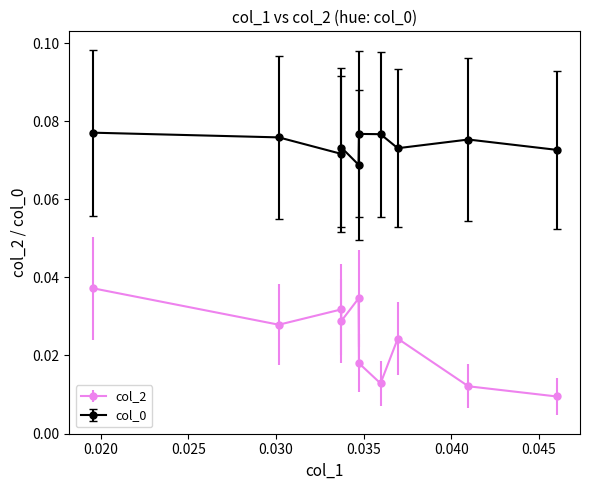

Which series has the widest spread of values?

col_2